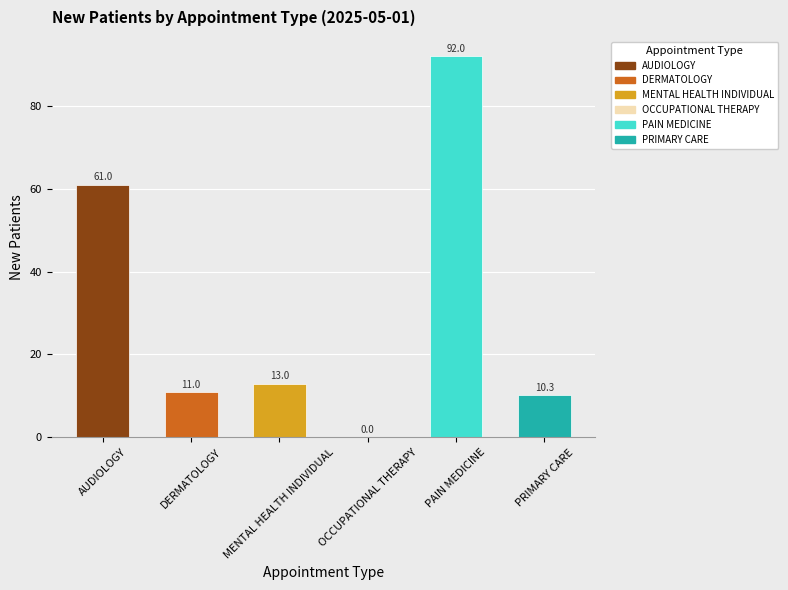

What is the sum of all values?

187.3